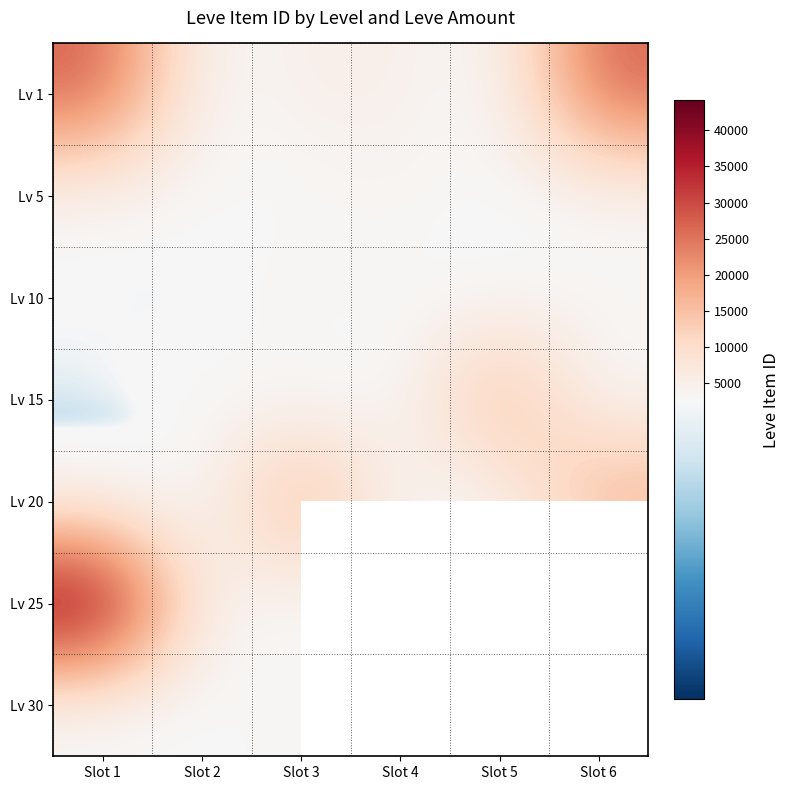

The Lv 25 series shows 2473.0 at Slot 4. True or false?

True